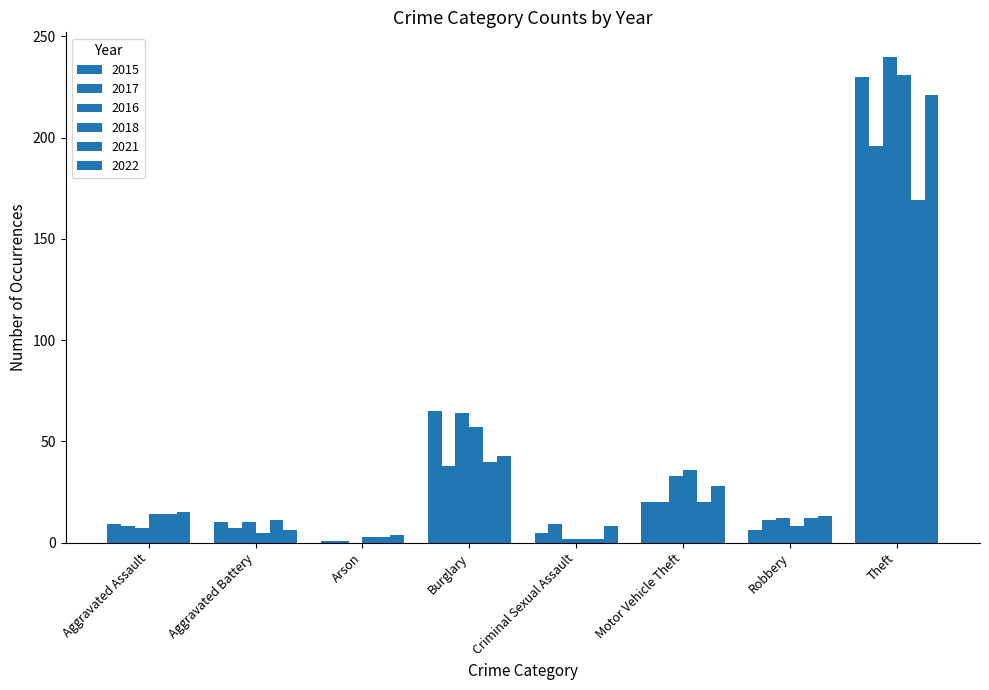

How many groups of bars are there?

8